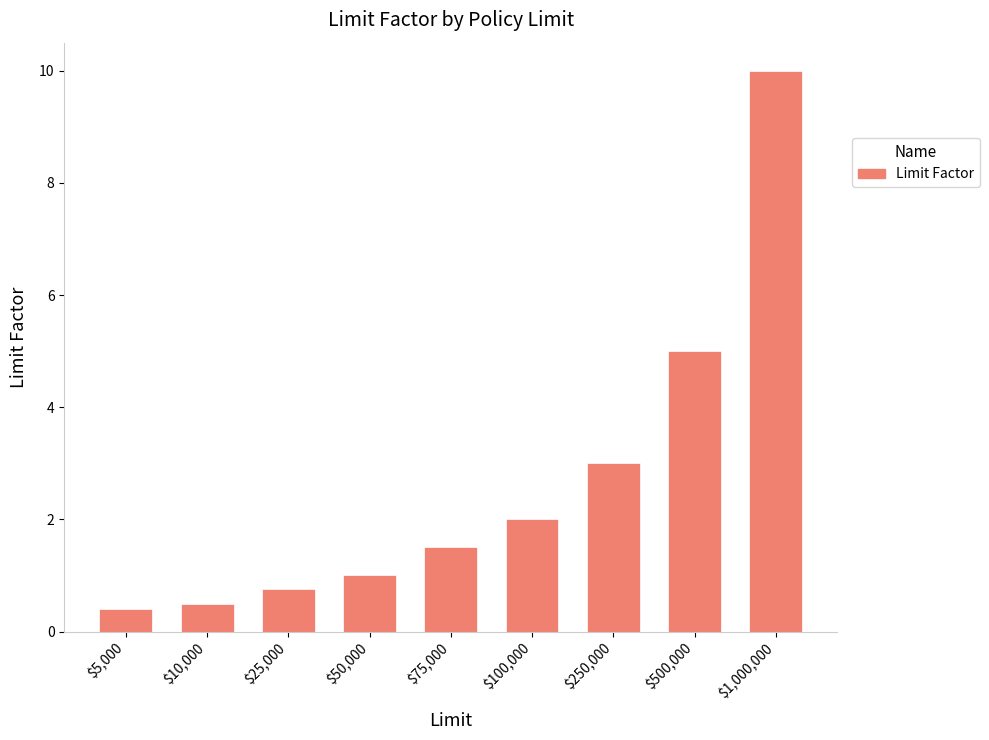

What is the label of the 4th bar from the left?

$50,000